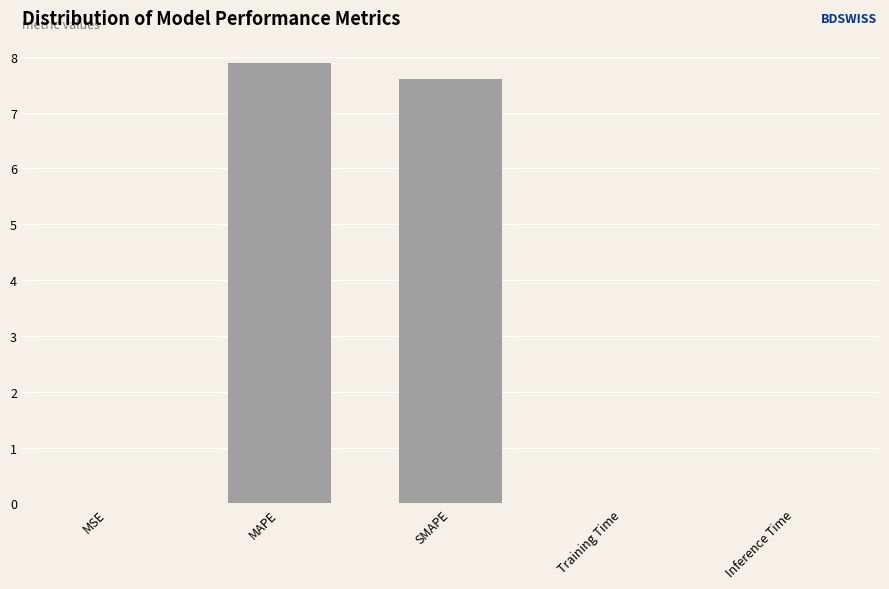

Which category has the highest value across all series?

MAPE